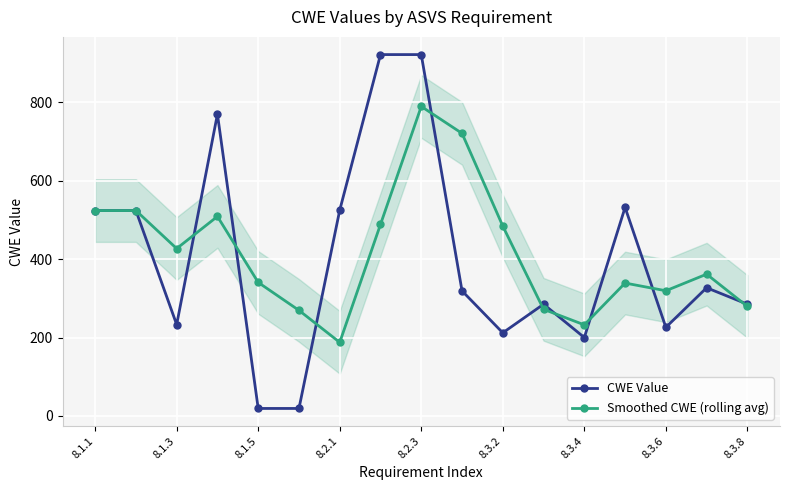

Which category has the lowest value in the Smoothed CWE (rolling avg) series?

8.2.1